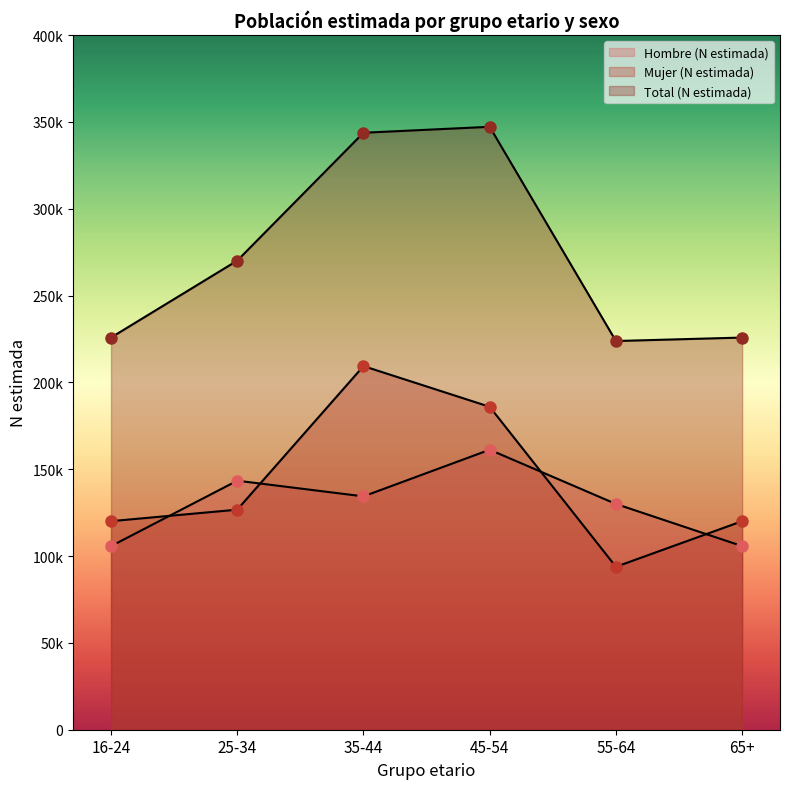

At how many categories does at least one series exceed 255659?

3